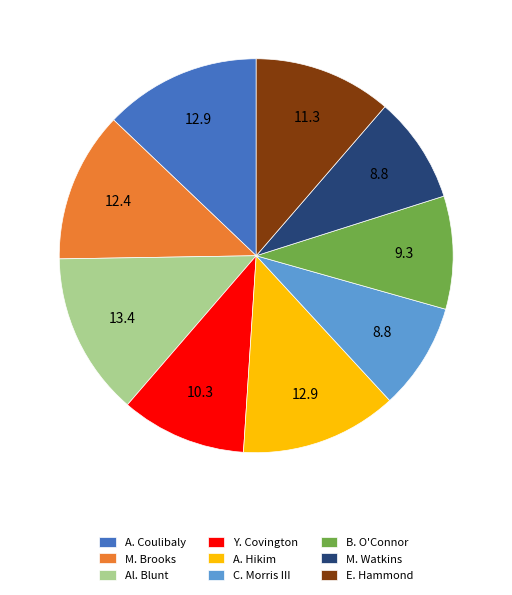

Combined, do A. Hikim and M. Brooks account for over 50%?

No